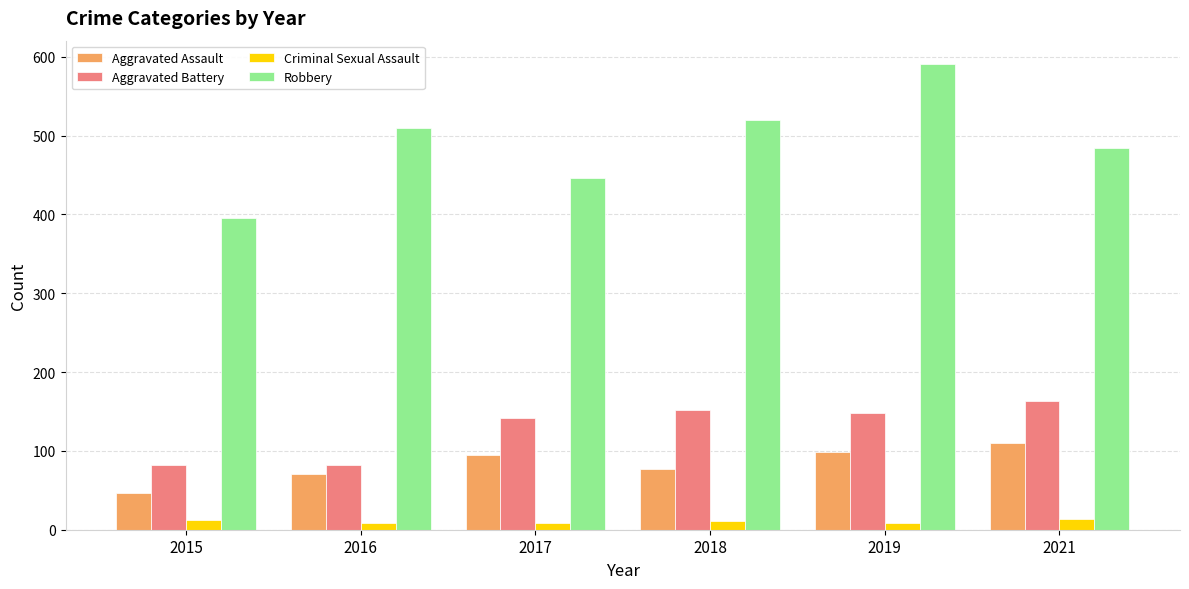

What value does the Robbery series have at 2016, to the nearest 10?

510